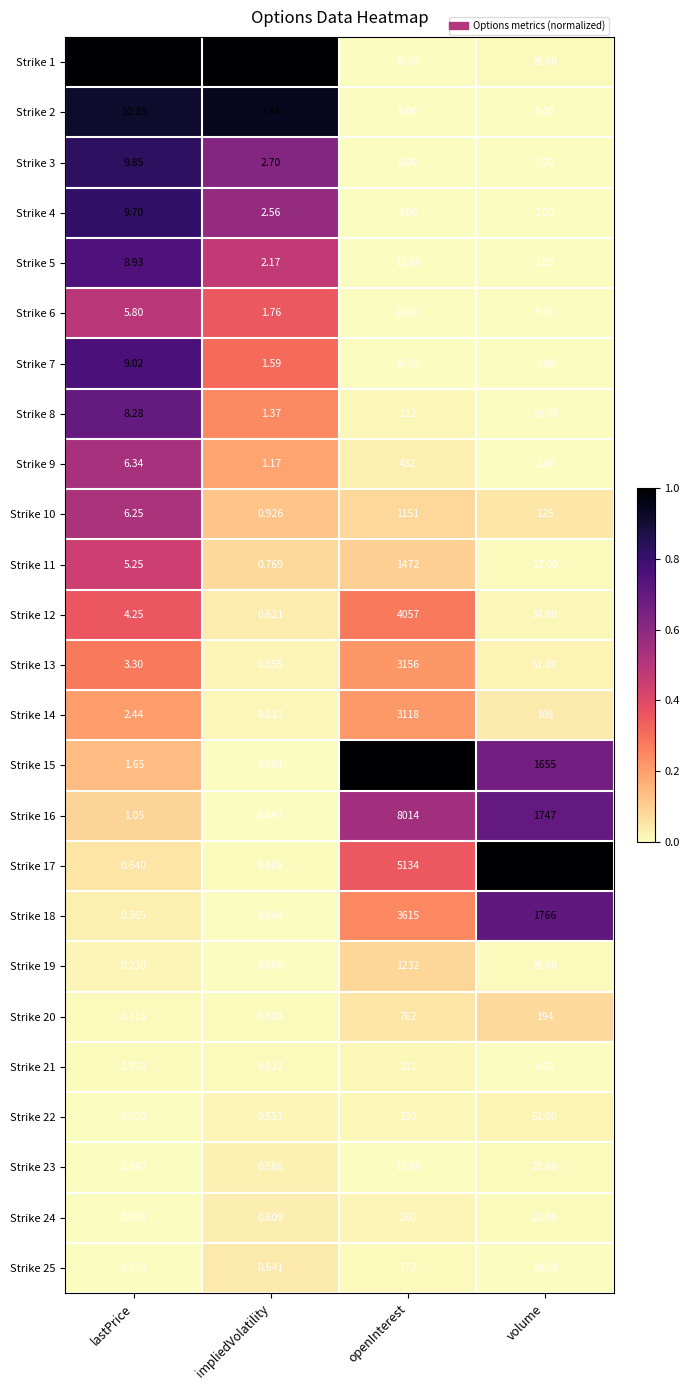

Is the value of Strike 14 at impliedVolatility greater than the value of Strike 1 at lastPrice?

No